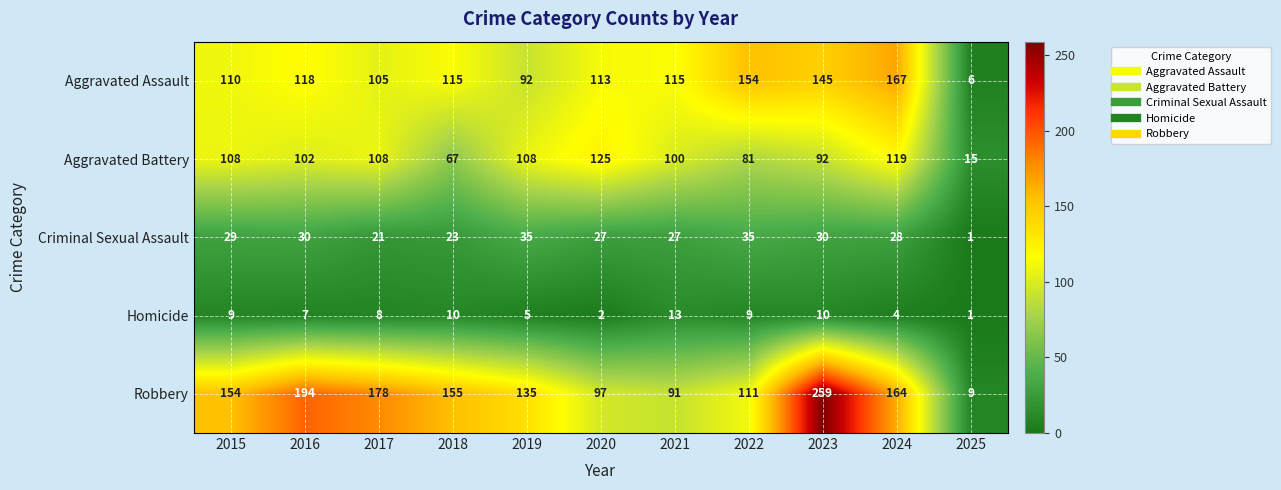

What is the average value of the Homicide series?

7